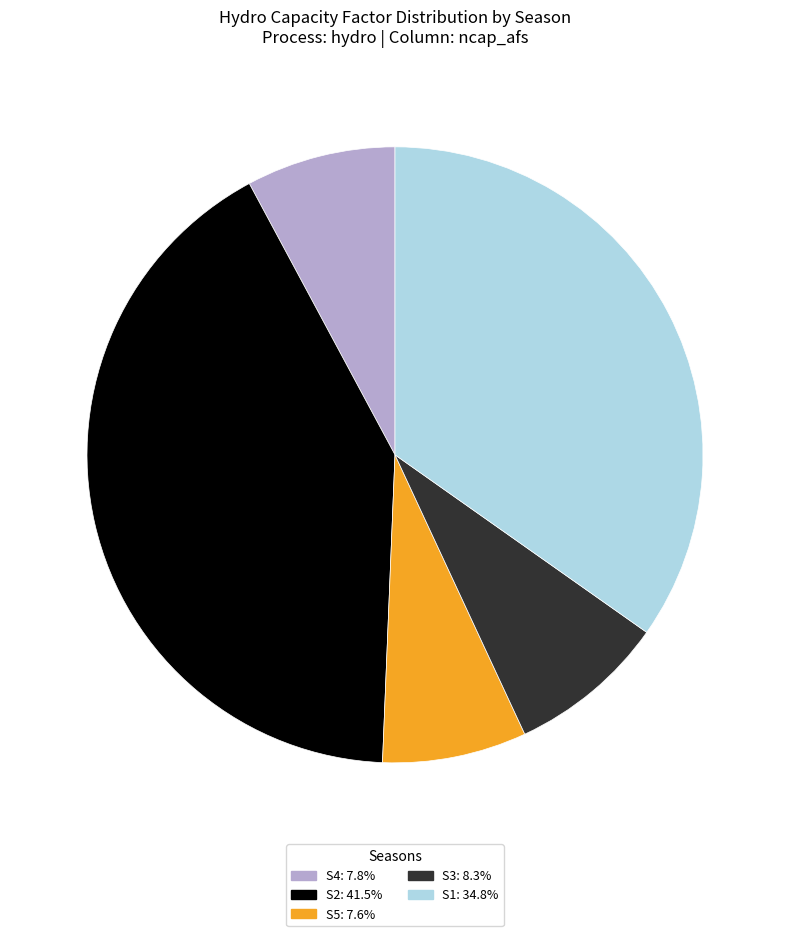

Does S4: 7.8% account for over 50% of the chart?

No